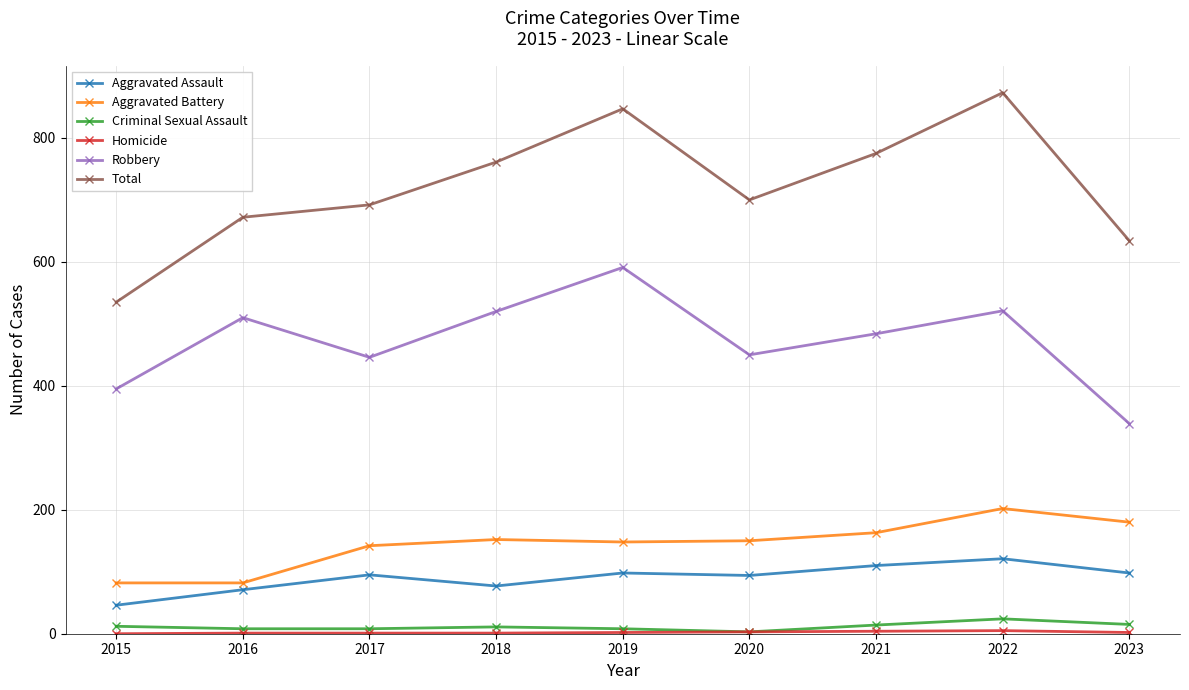

Read the Aggravated Battery value at 2015, to the nearest 10.

80